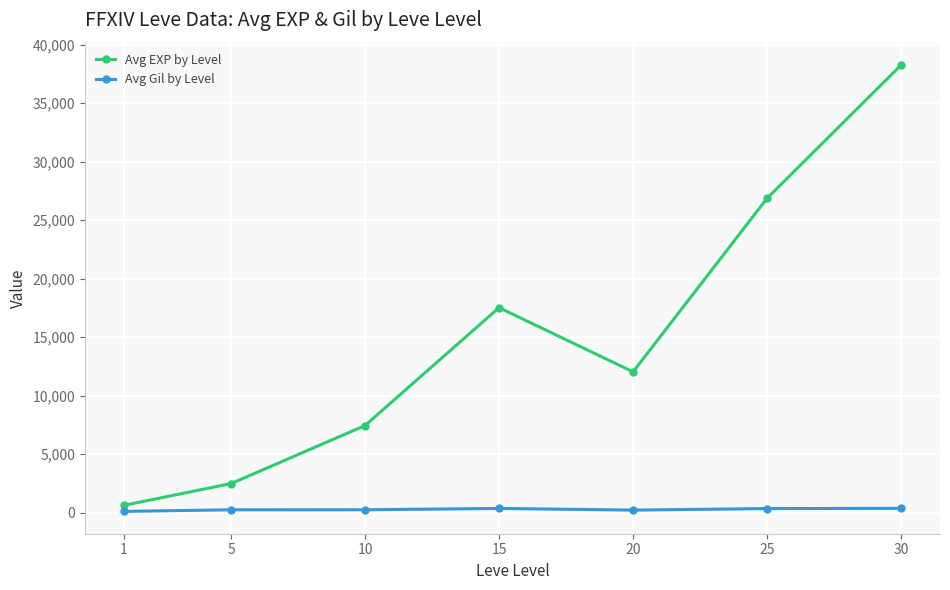

At which category is the sum across all series the highest?

30